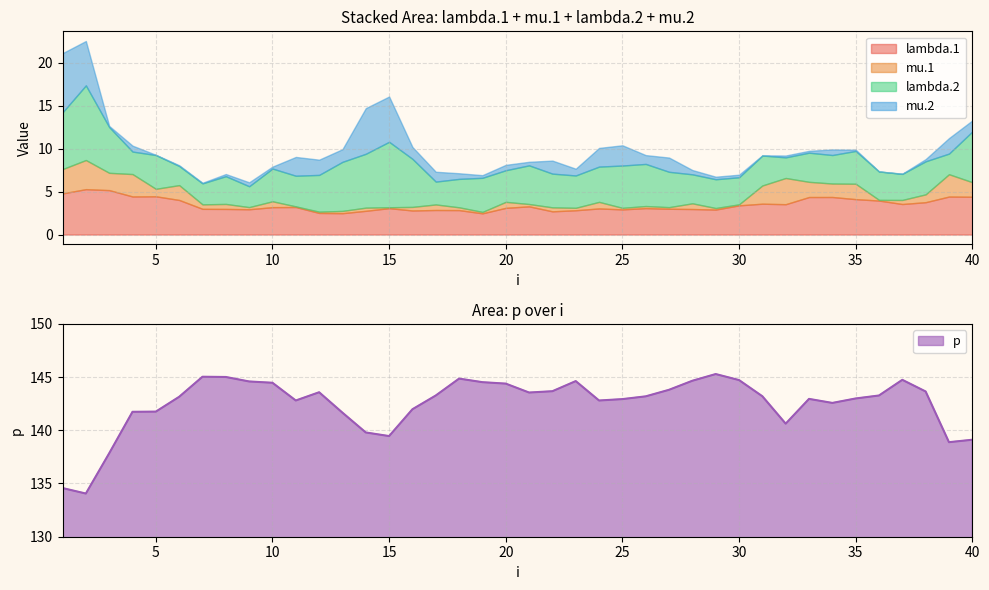

Read the mu.1 value at 37.

0.5